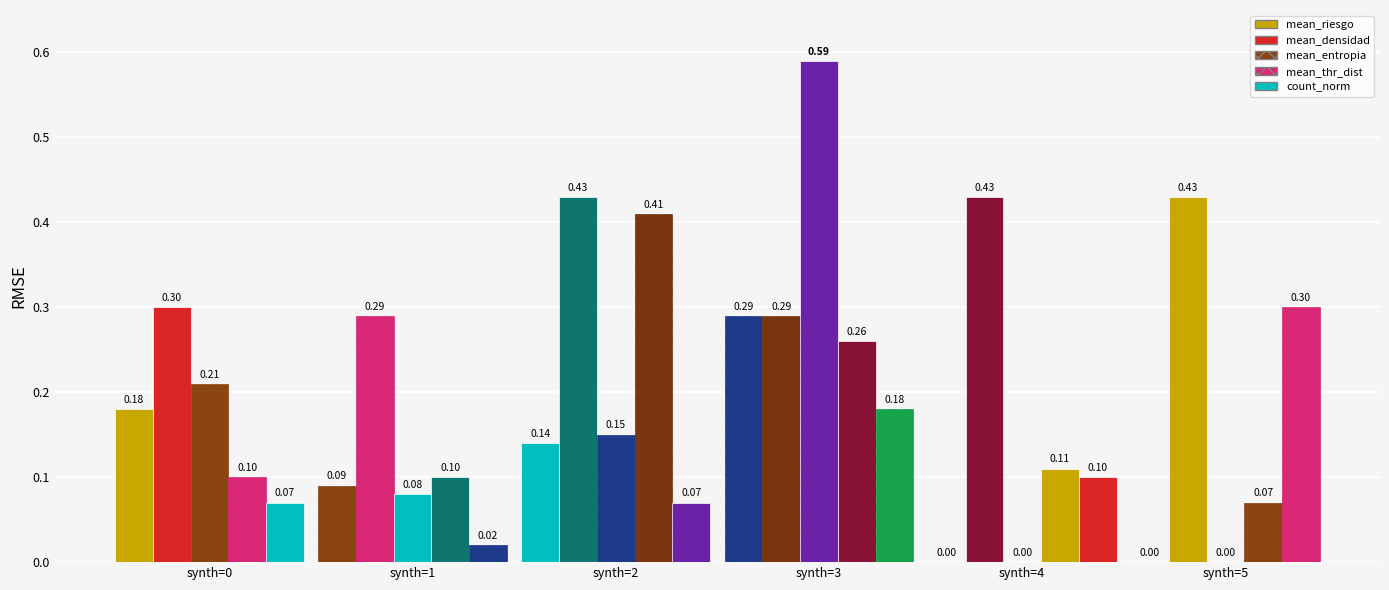

At which category does the chart reach its minimum across all series?

4